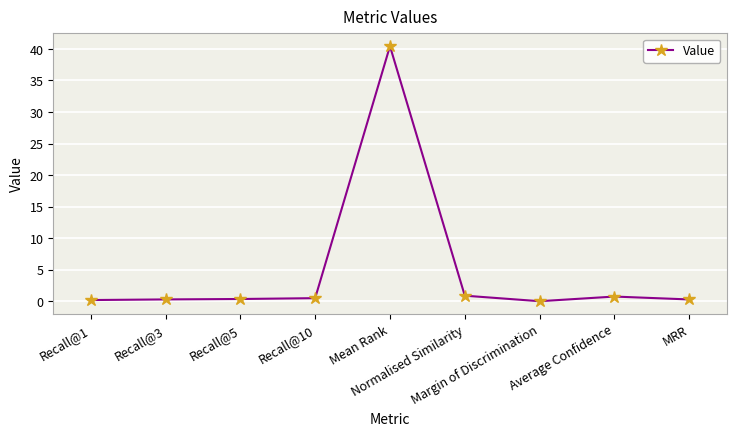

What is the value of the 5th point from the left?

40.4